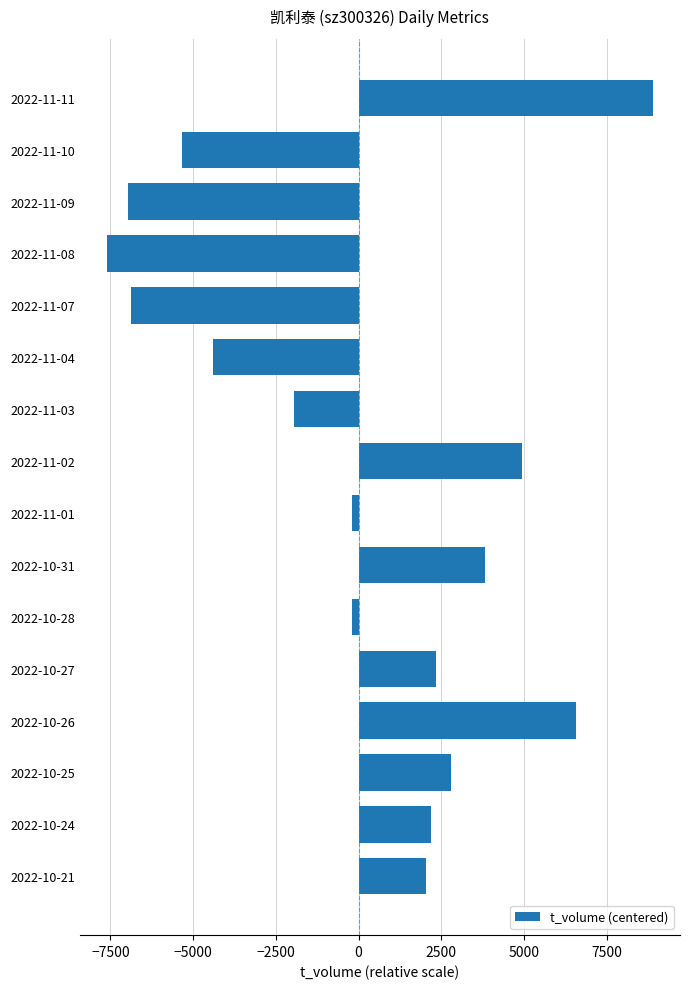

What is the maximum value shown in the chart?

8889.8